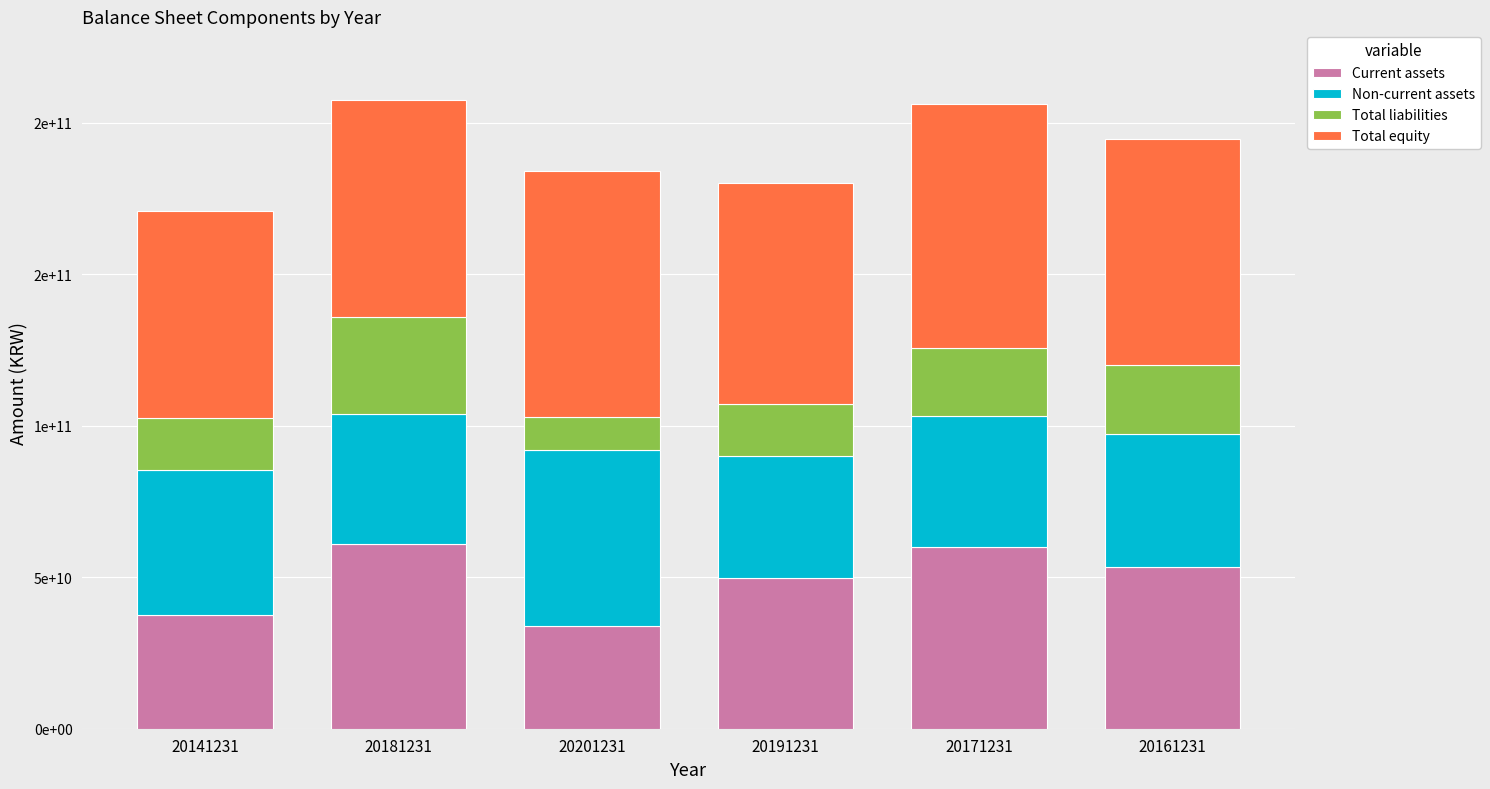

Are the bars horizontal?

No